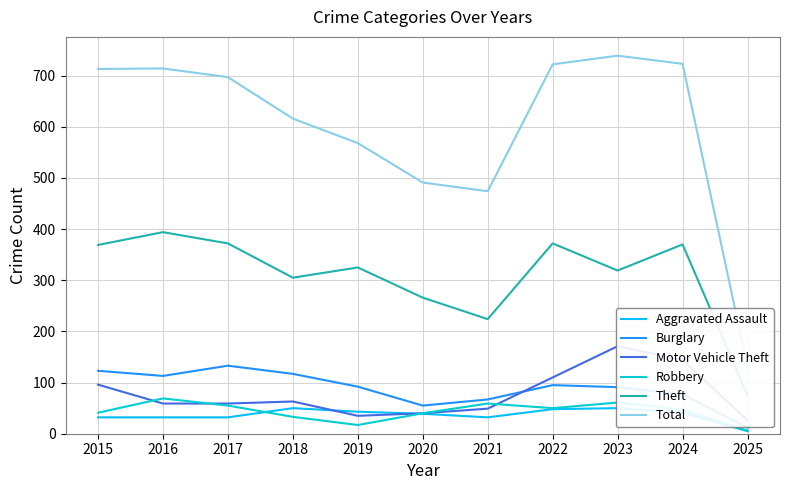

What is the sum of all Total values?

6587